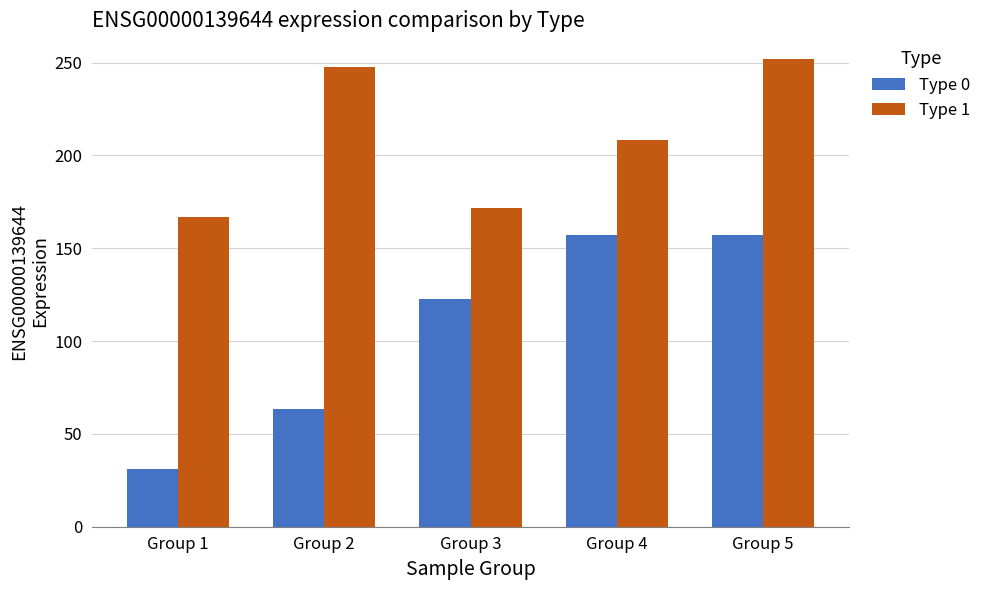

Where is Type 0 nearest to the value 94?

Group 3